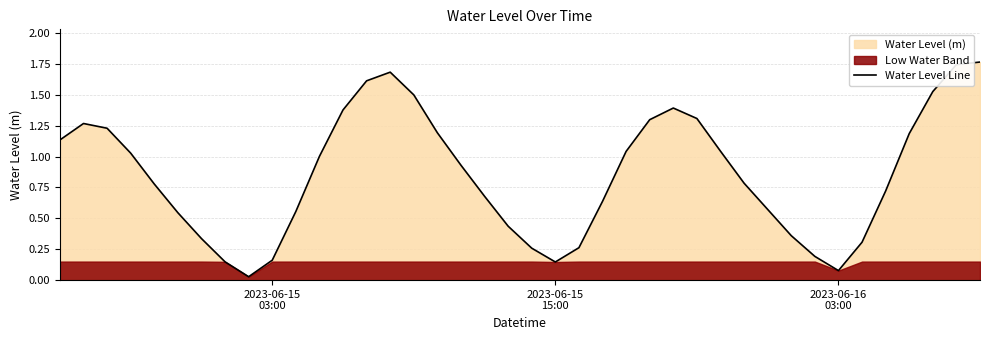

The chart shows a value of 0.1 at 20. True or false?

False